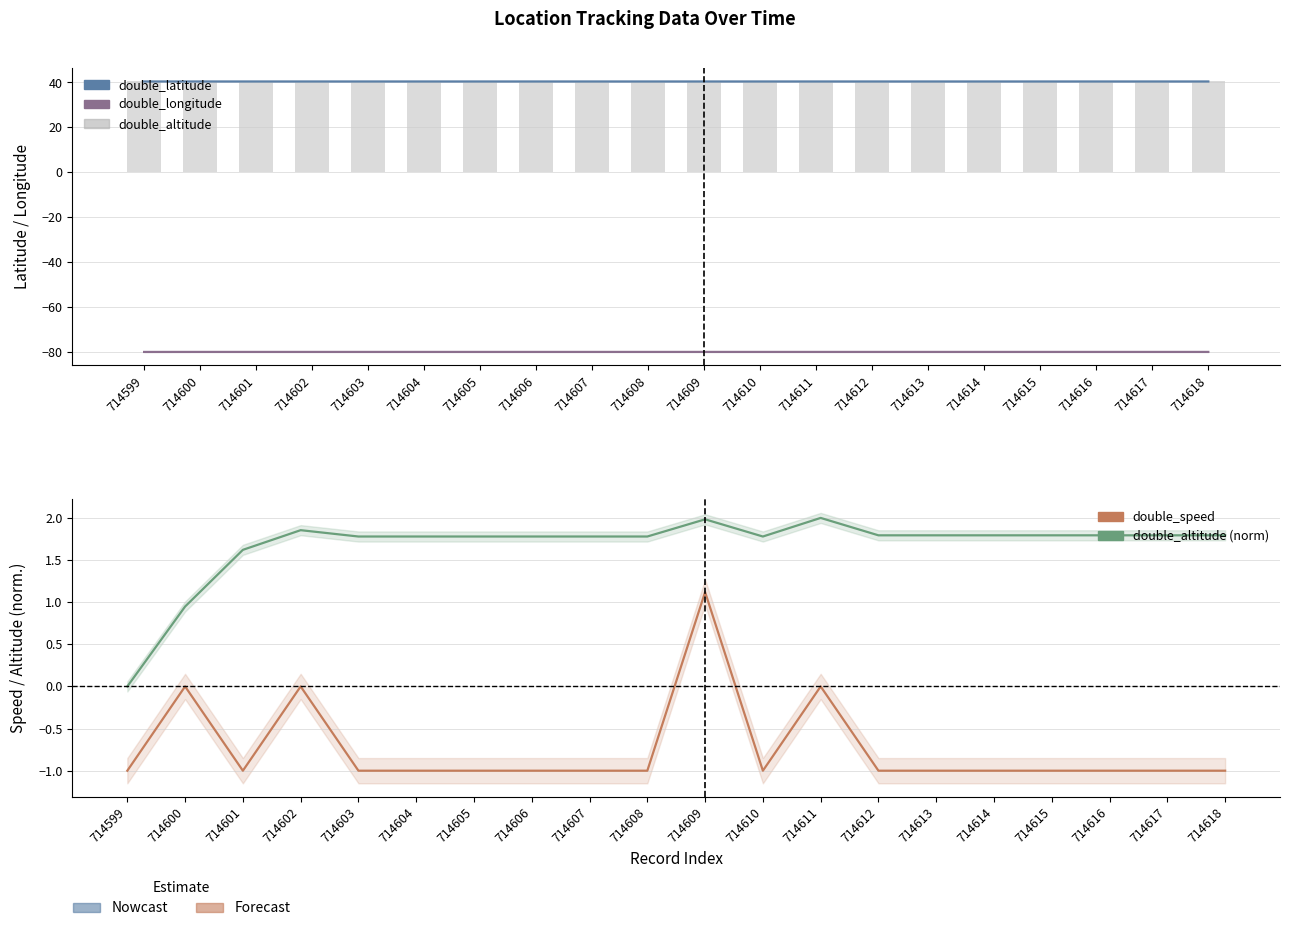

List the labels in order of double_altitude value, smallest first.

714599, 714600, 714601, 714603, 714604, 714605, 714606, 714607, 714608, 714610, 714612, 714613, 714614, 714615, 714616, 714617, 714618, 714602, 714609, 714611